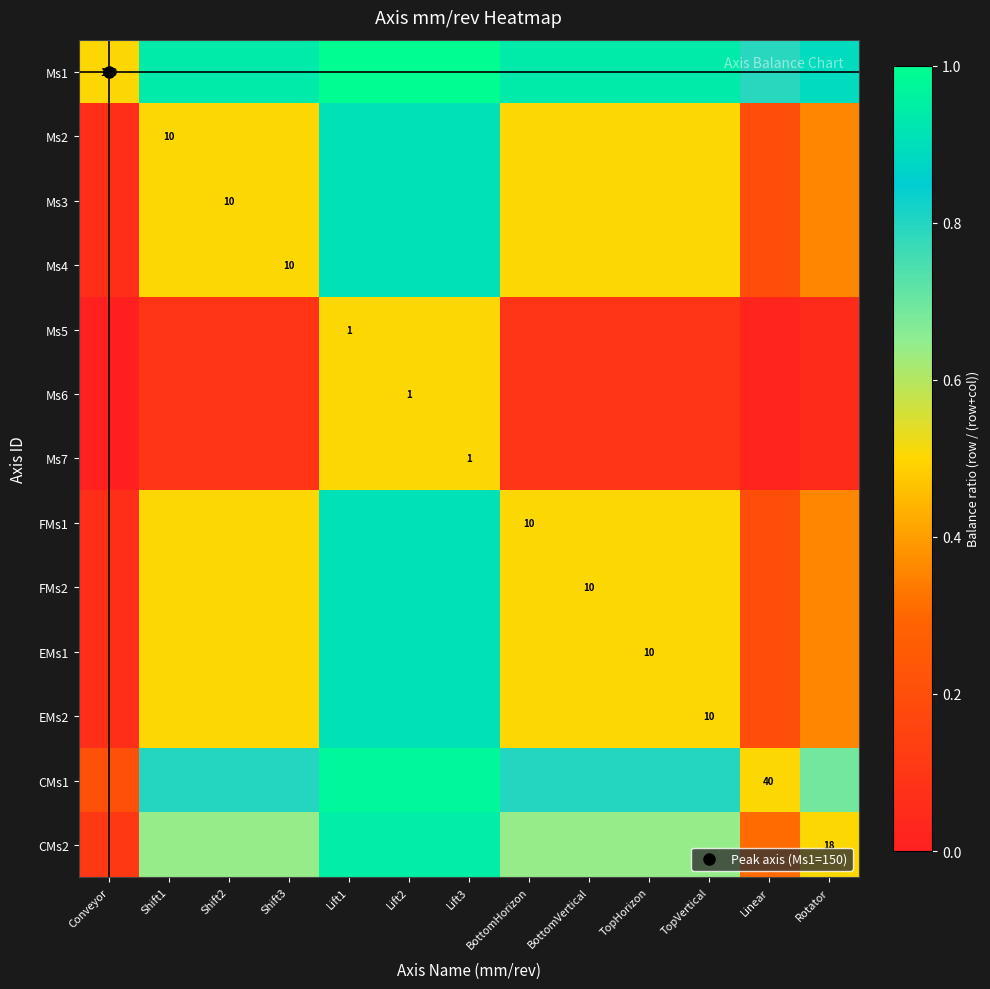

Is it true that Ms6 equals 0.8 at Lift1?

False